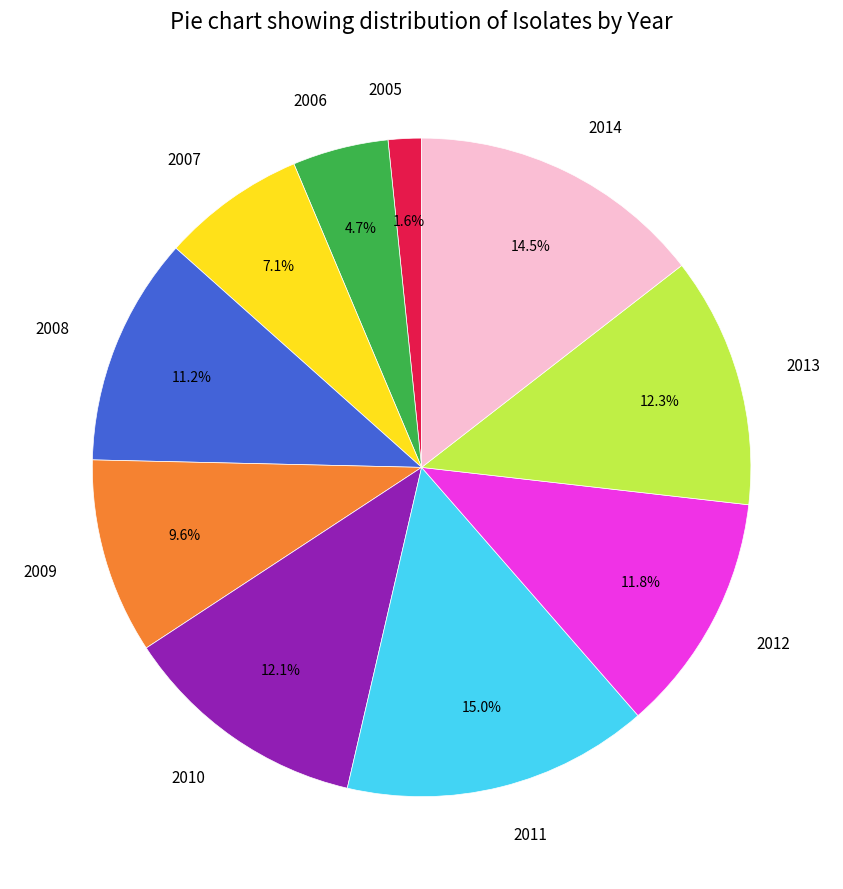

What is the ratio of the value at 2014 to the value at 2009?

1.5